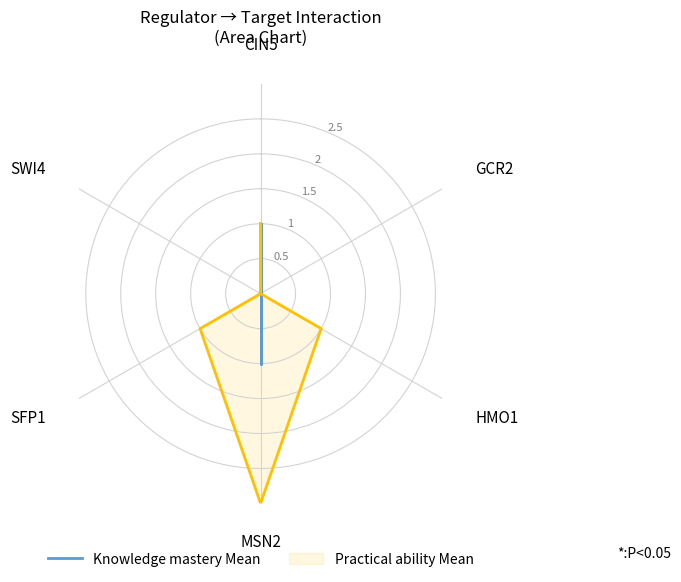

In Knowledge mastery Mean, how many points are higher than both neighbors (excluding endpoints)?

1